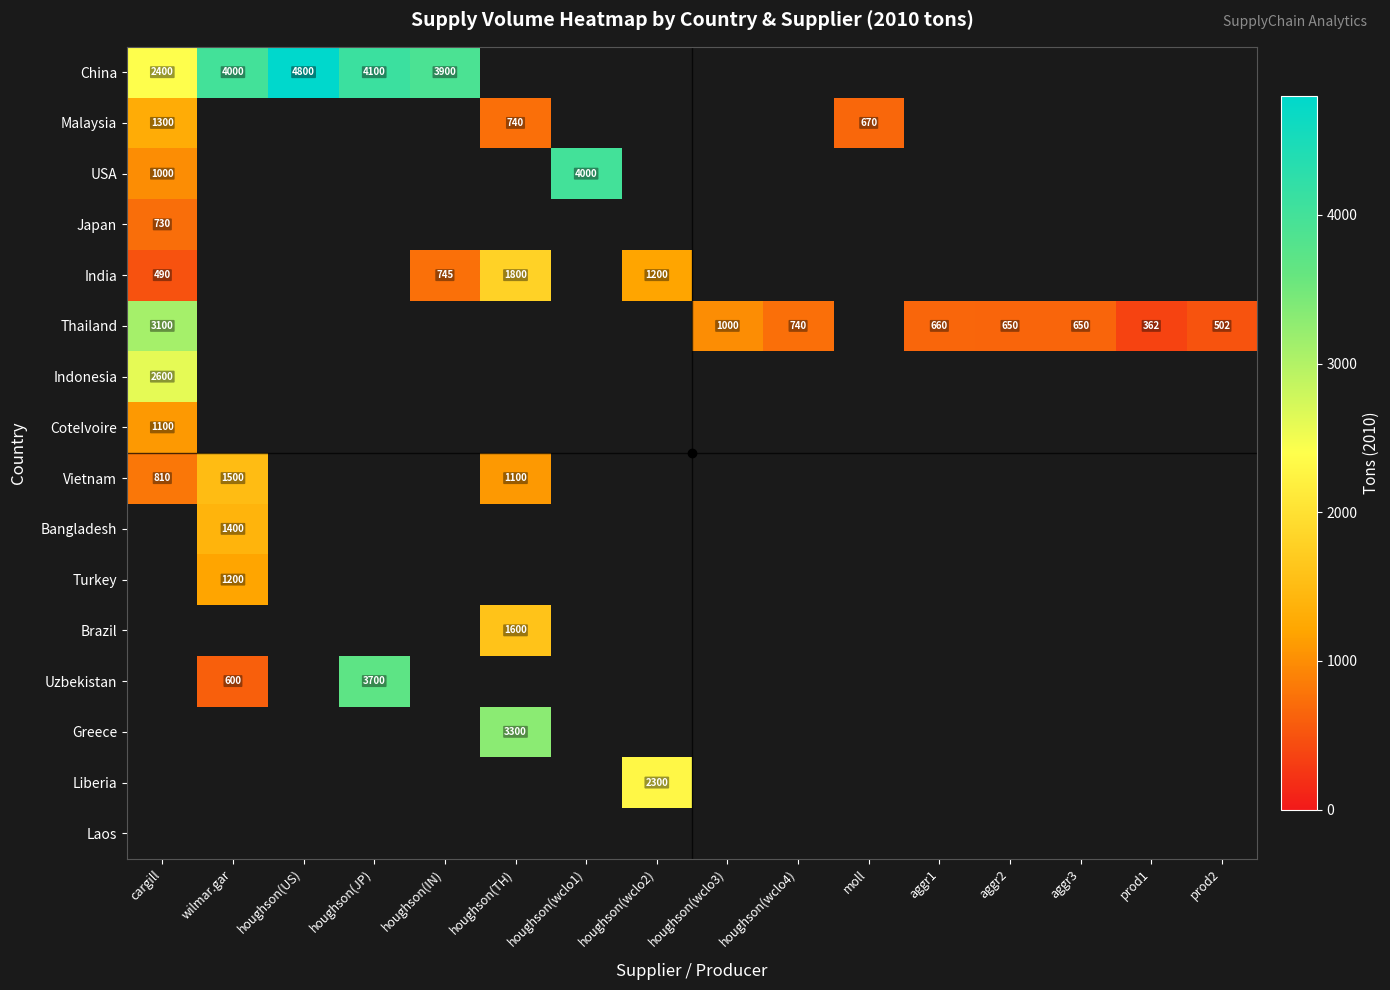

Which label corresponds to the smallest value in the chart?

prod1